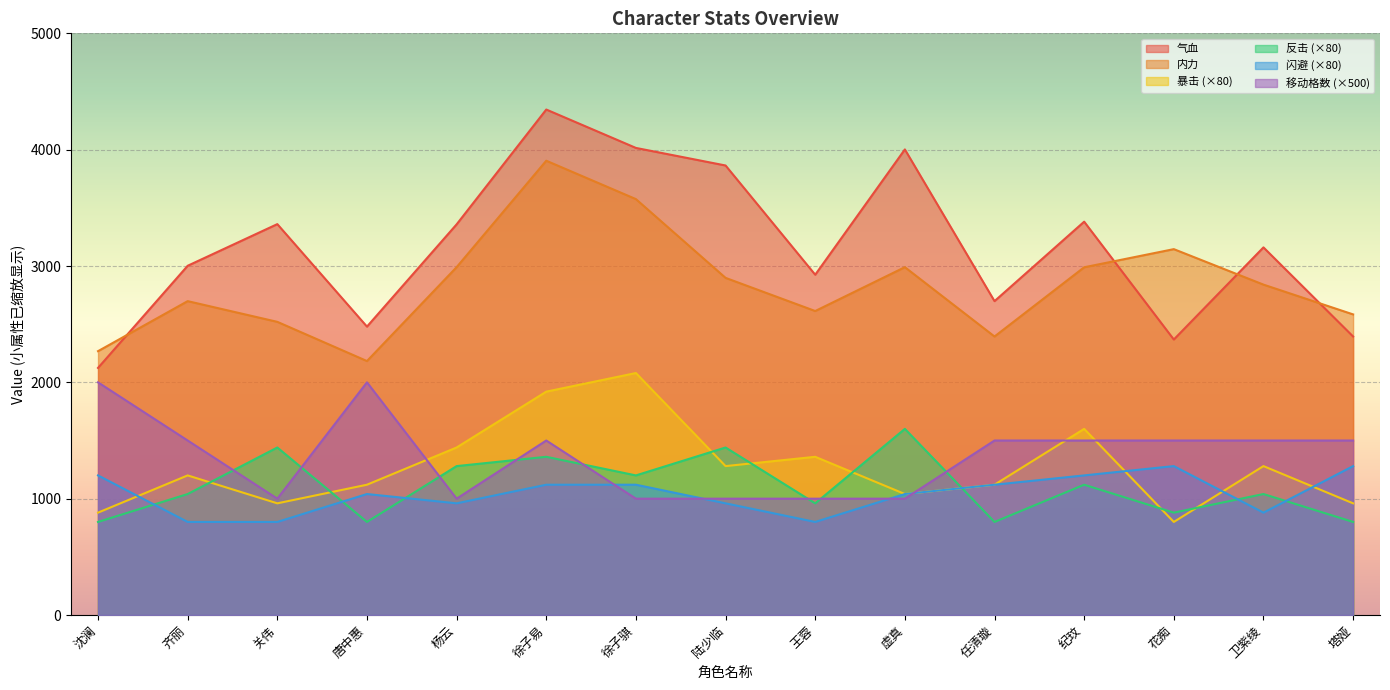

Which series has the largest total across all categories?

气血